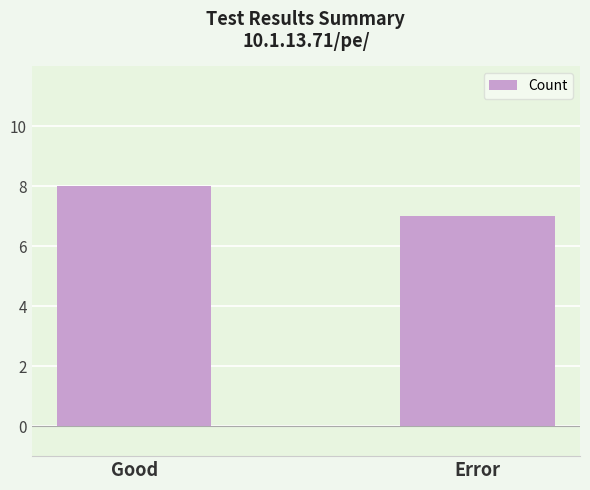

Reading left to right, list all the values displayed in this chart.

Good=8	Error=7